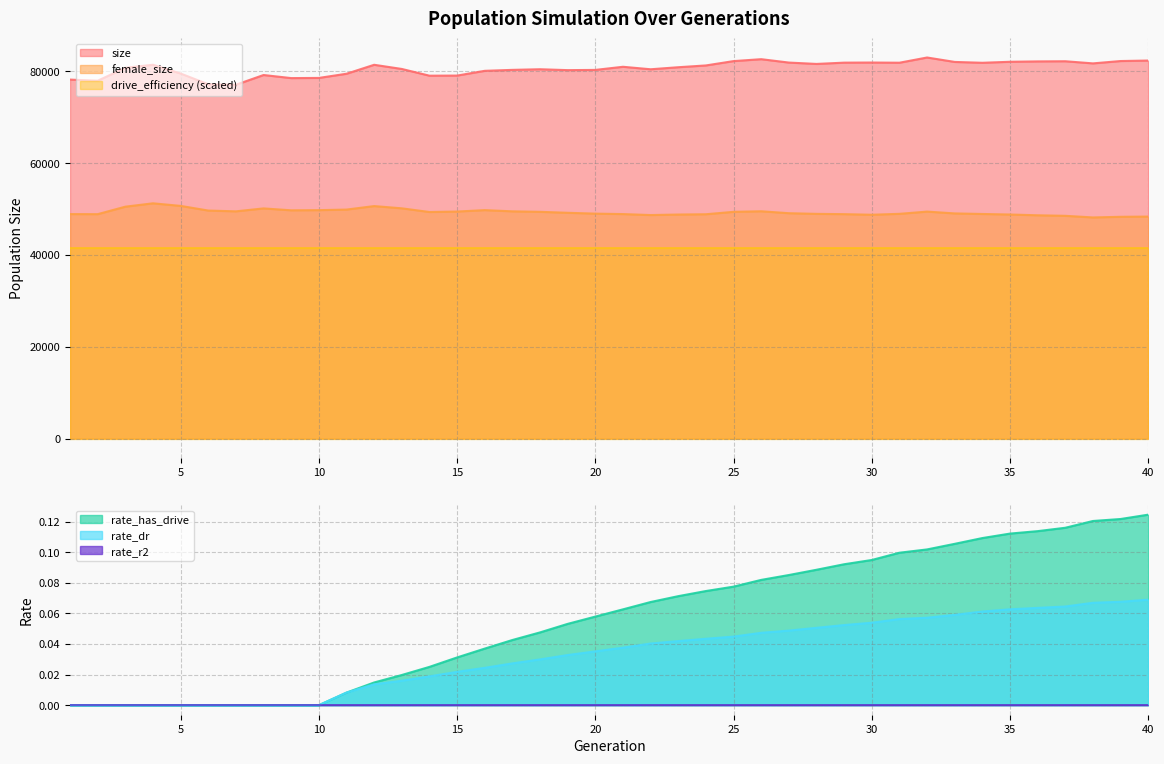

Reading left to right, extract all data points from this chart.

size: 78193.0	77946.0	80756.0	81427.0	79513.0	77173.0	77074.0	79191.0	78520.0	78557.0	79468.0	81419.0	80511.0	79046.0	79069.0	80104.0	80311.0	80450.0	80254.0	80303.0	80985.0	80443.0	80888.0	81277.0	82223.0	82640.0	81903.0	81605.0	81887.0	81911.0	81871.0	83006.0	82040.0	81856.0	82075.0	82156.0	82190.0	81725.0	82237.0	82343.0
female_size: 48897.0	48882.0	50512.0	51246.0	50683.0	49669.0	49496.0	50137.0	49721.0	49757.0	49881.0	50643.0	50154.0	49352.0	49451.0	49763.0	49496.0	49391.0	49181.0	48998.0	48901.0	48688.0	48802.0	48865.0	49390.0	49512.0	49092.0	48948.0	48884.0	48756.0	48954.0	49440.0	49045.0	48922.0	48807.0	48639.0	48521.0	48168.0	48307.0	48355.0
rate_dr: 0.0	0.0	0.0	0.0	0.0	0.0	0.0	0.0	0.0	0.0	0.0	0.0	0.0	0.0	0.0	0.0	0.0	0.0	0.0	0.0	0.0	0.0	0.0	0.0	0.0	0.0	0.0	0.1	0.1	0.1	0.1	0.1	0.1	0.1	0.1	0.1	0.1	0.1	0.1	0.1
rate_has_drive: 0.0	0.0	0.0	0.0	0.0	0.0	0.0	0.0	0.0	0.0	0.0	0.0	0.0	0.0	0.0	0.0	0.0	0.0	0.1	0.1	0.1	0.1	0.1	0.1	0.1	0.1	0.1	0.1	0.1	0.1	0.1	0.1	0.1	0.1	0.1	0.1	0.1	0.1	0.1	0.1